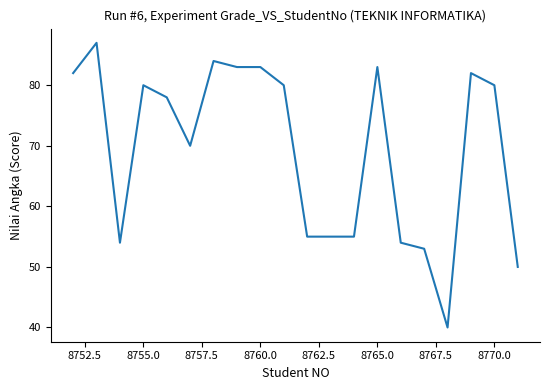

What is the difference between the maximum and minimum values?

47